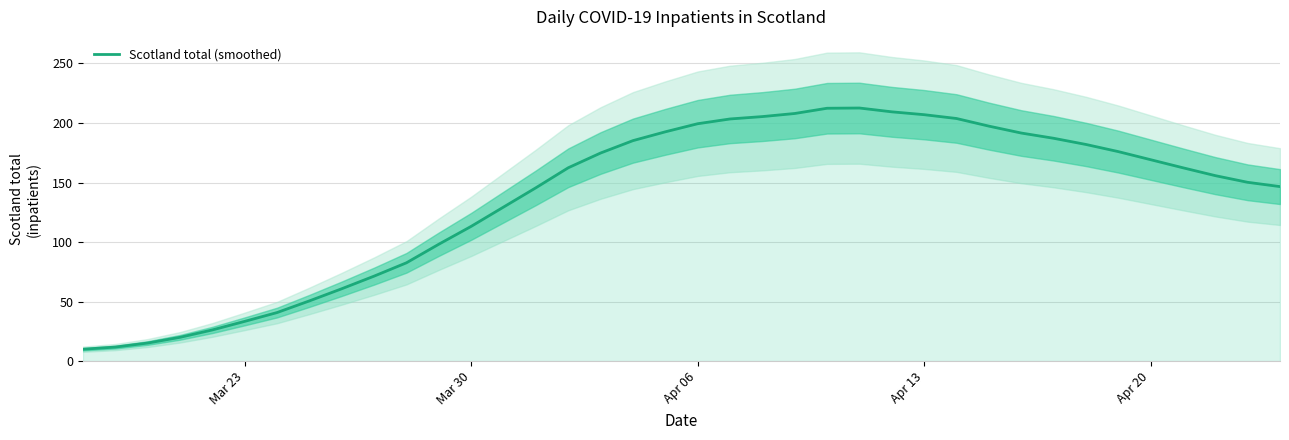

What is the maximum value for Scotland total (smoothed)?

212.6